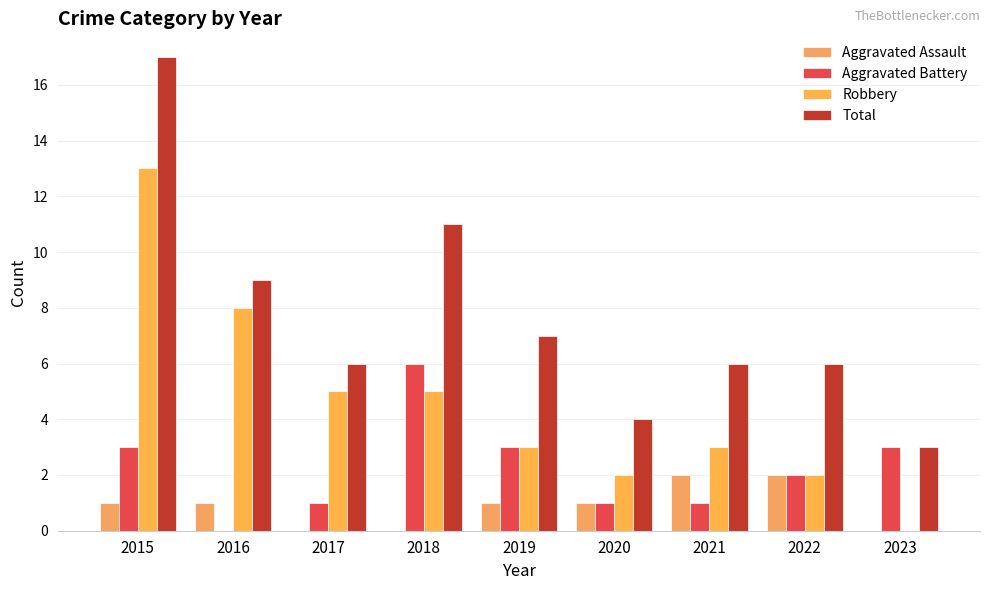

The Total series shows 9 at 2022. True or false?

False